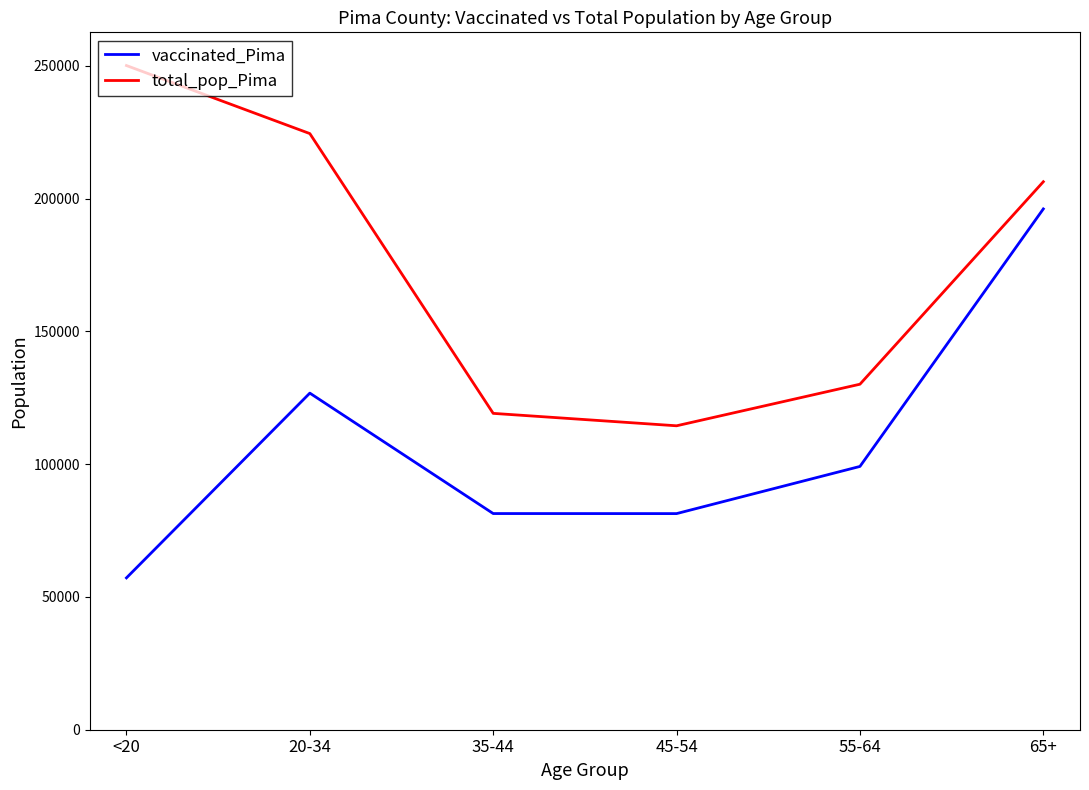

What is the approximate value of total_pop_Pima at 45-54, to the nearest 50?

114450